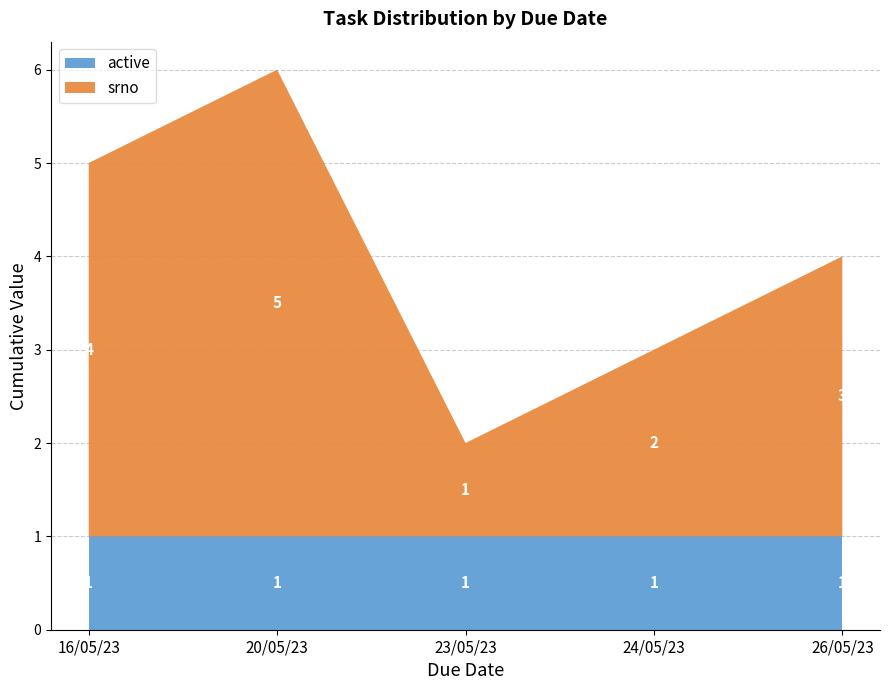

Reading left to right, what are all the values shown in this chart?

srno: 16/05/23=4	20/05/23=5	23/05/23=1	24/05/23=2	26/05/23=3
active: 16/05/23=1	20/05/23=1	23/05/23=1	24/05/23=1	26/05/23=1